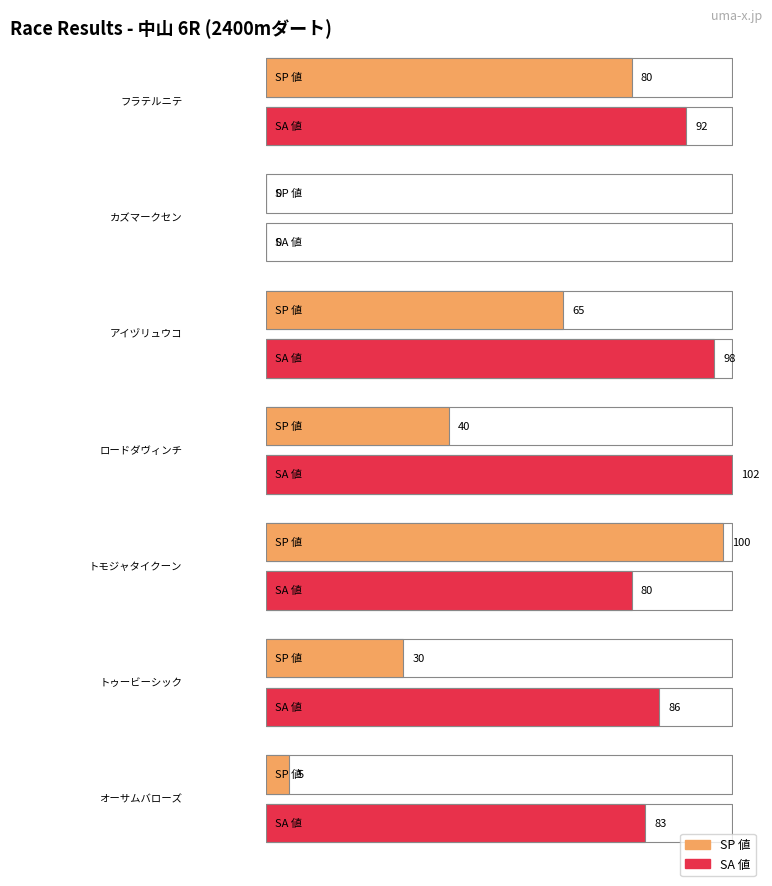

At how many categories does at least one series exceed 10?

6